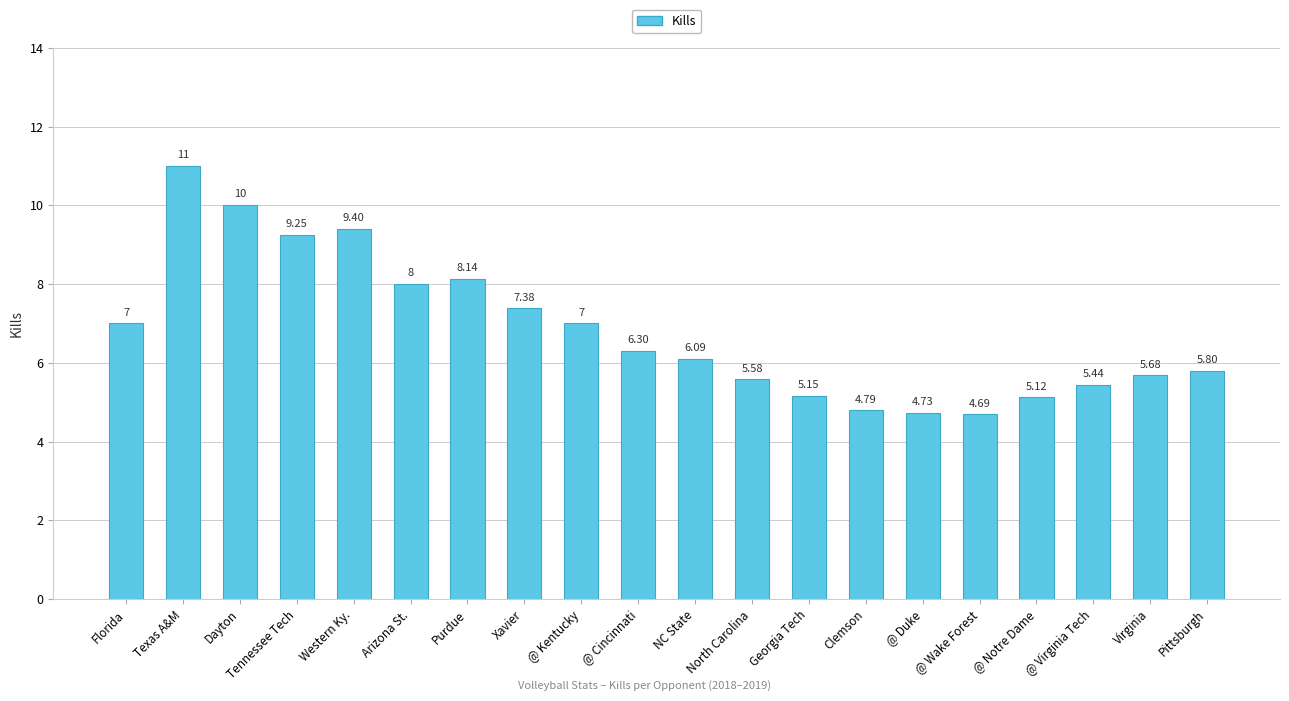

What is the sum of all values?

136.5